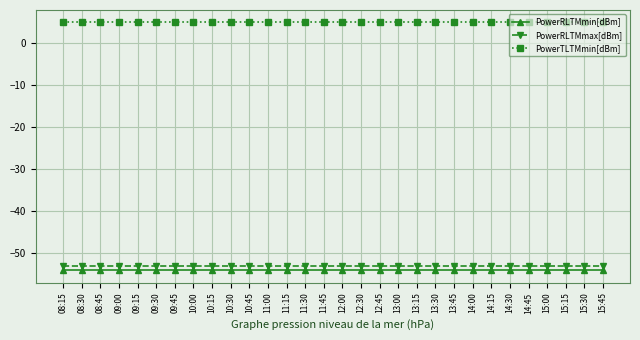

True or false: PowerRLTMmax[dBm] and PowerTLTMmin[dBm] cross at least once.

False